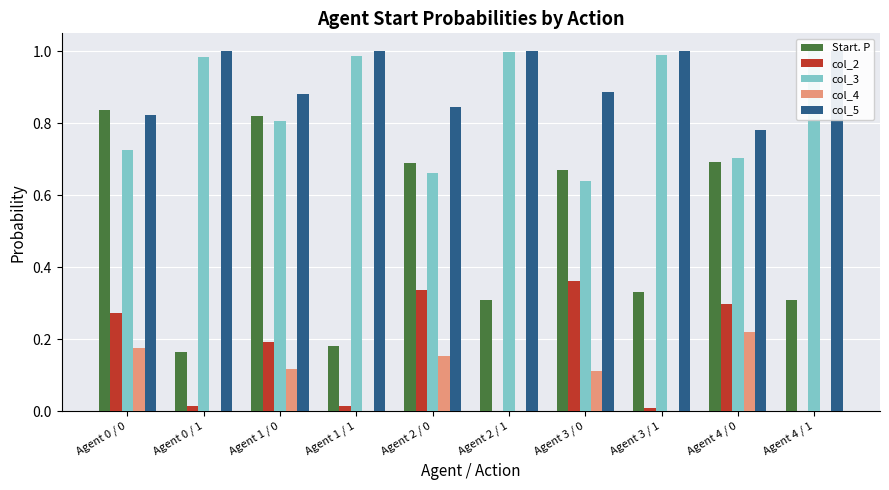

At Agent 1 / 0, list the series in order from largest to smallest.

col_5, Start. P, col_3, col_2, col_4